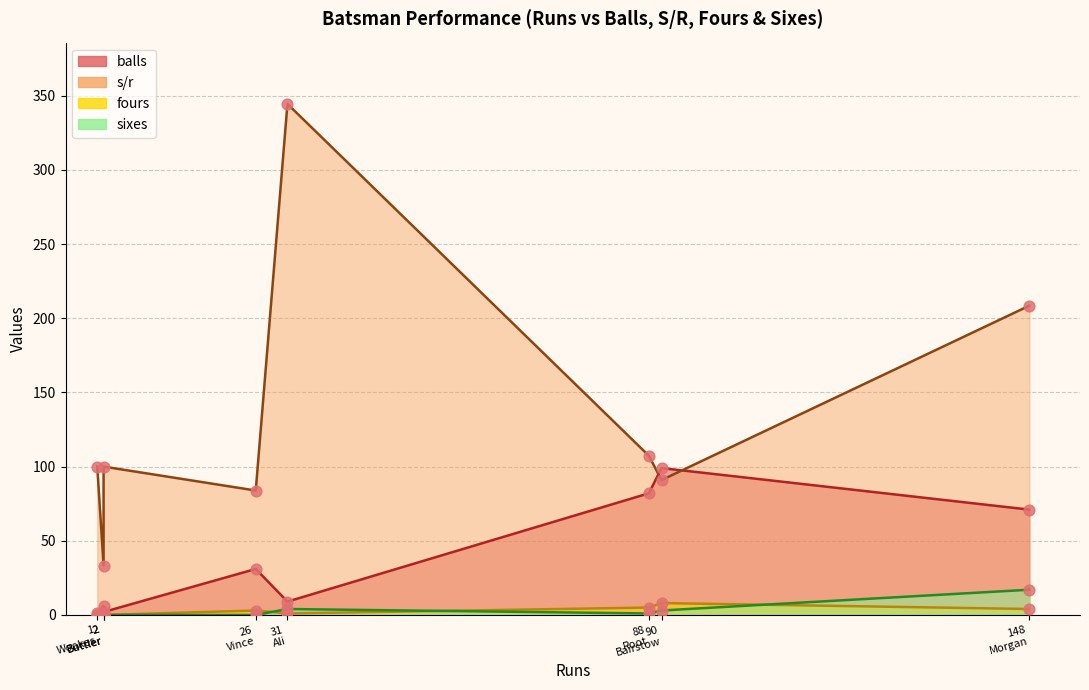

Which series has the widest spread of Y values?

s/r